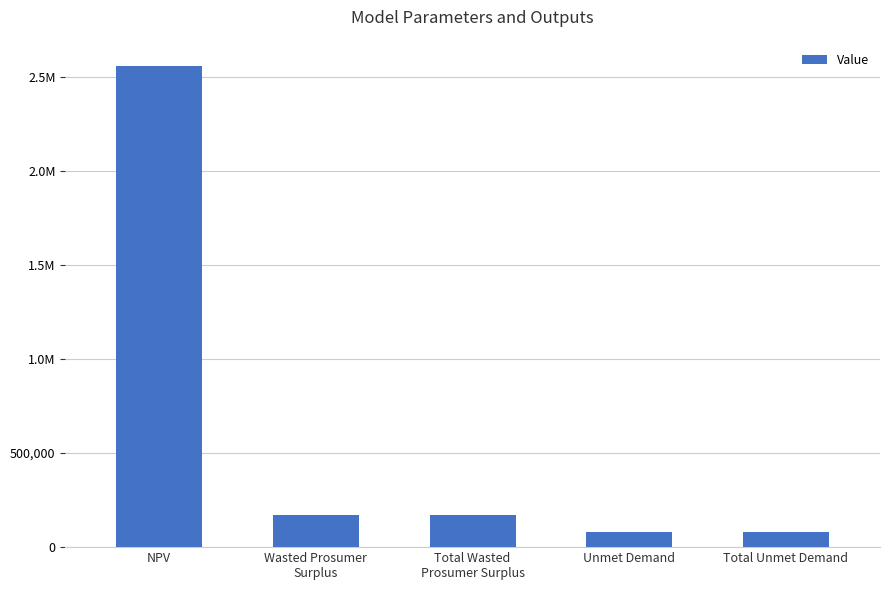

Rank the categories by value from lowest to highest.

Unmet Demand, Total Unmet Demand, Wasted Prosumer
Surplus, Total Wasted
Prosumer Surplus, NPV